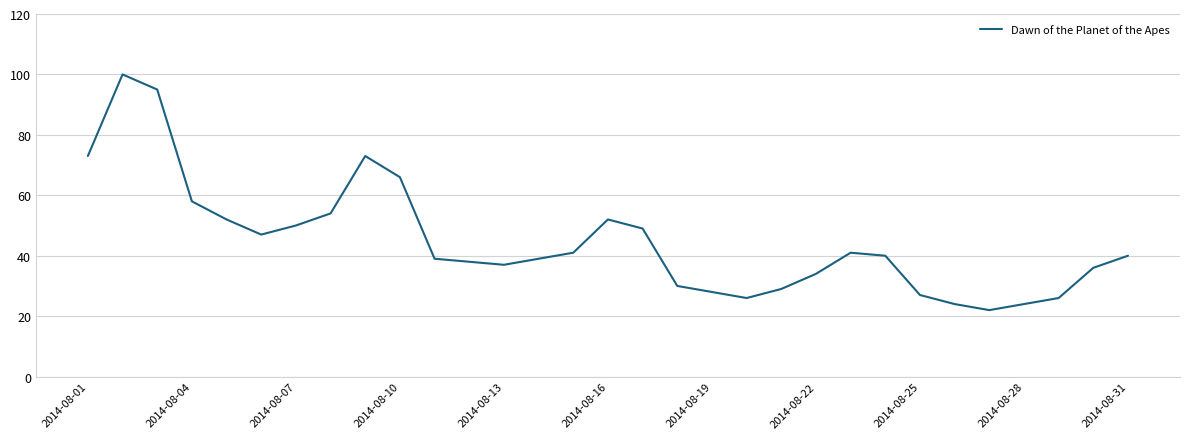

What is the difference between the maximum and minimum values?

78